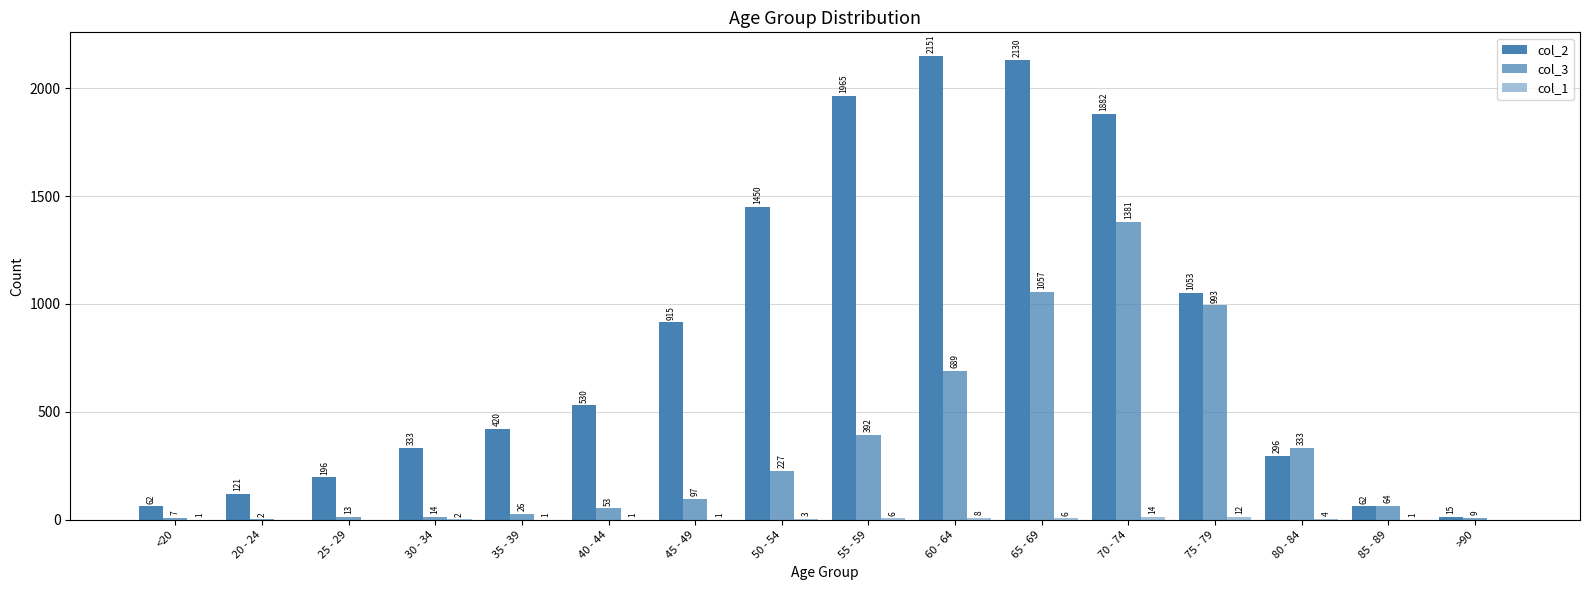

What is the label of the 8th bar from the left?

50 - 54